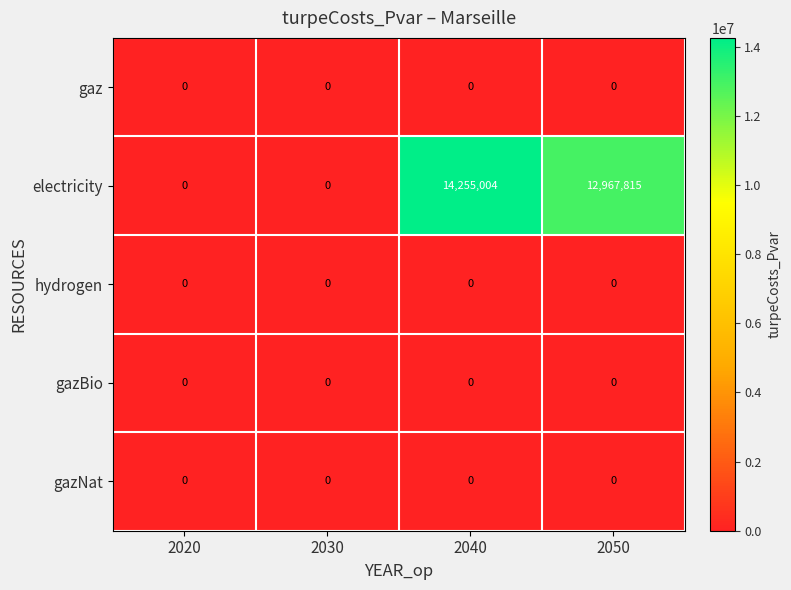

Which series has the largest range (max minus min)?

electricity